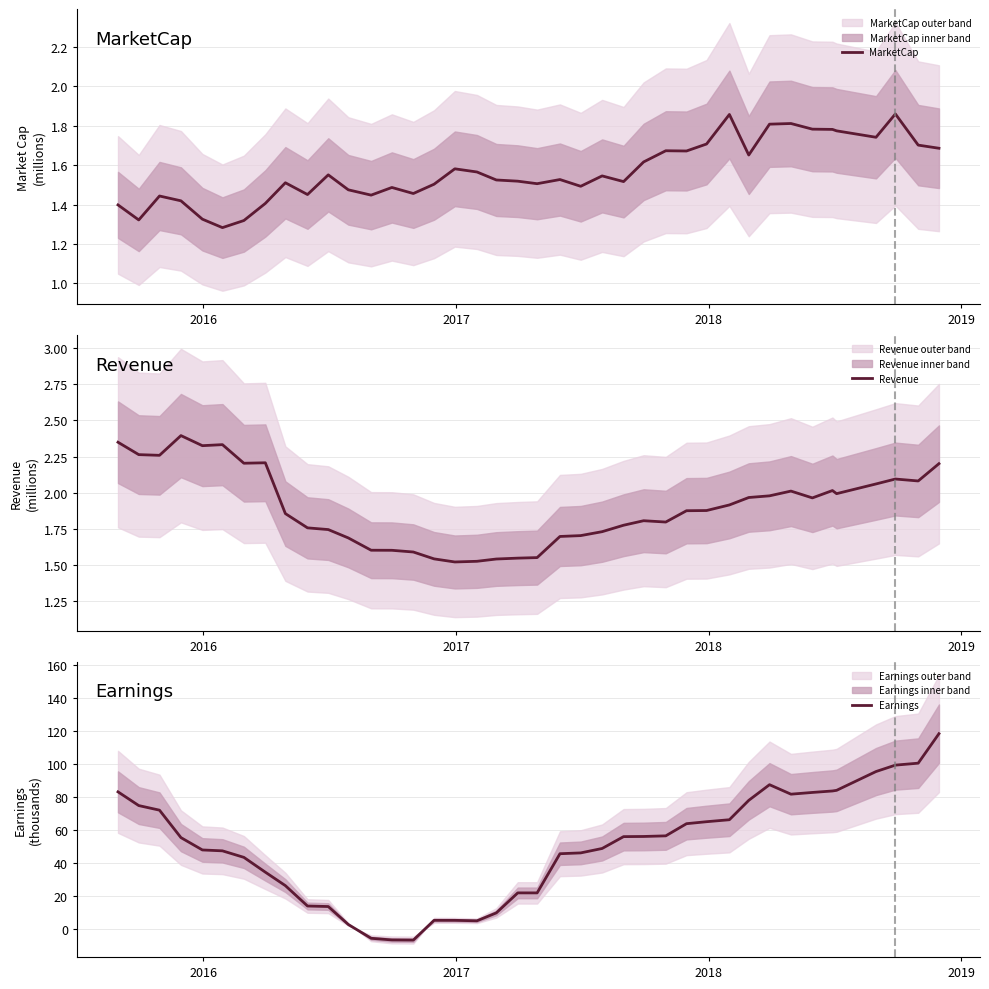

Reading right to left, extract all data points from this chart.

MarketCap: 1.7	1.7	1.9	1.7	1.8	1.8	1.8	1.8	1.8	1.7	1.9	1.7	1.7	1.7	1.6	1.5	1.5	1.5	1.5	1.5	1.5	1.5	1.6	1.6	1.5	1.5	1.5	1.4	1.5	1.6	1.5	1.5	1.4	1.3	1.3	1.3	1.4	1.4	1.3	1.4
Revenue: 2.2	2.1	2.1	2.1	2.0	2.0	2.0	2.0	2.0	2.0	1.9	1.9	1.9	1.8	1.8	1.8	1.7	1.7	1.7	1.6	1.5	1.5	1.5	1.5	1.5	1.6	1.6	1.6	1.7	1.7	1.8	1.9	2.2	2.2	2.3	2.3	2.4	2.3	2.3	2.3
Earnings: 118.5	100.5	99.3	95.4	84.0	83.6	82.7	81.7	87.4	77.9	66.1	64.9	63.7	56.3	56.0	55.9	48.7	46.0	45.5	21.7	21.7	9.5	4.7	5.0	5.0	-7.0	-6.9	-5.9	2.5	13.4	13.7	26.1	34.3	43.3	47.2	47.8	55.3	72.0	74.7	83.1